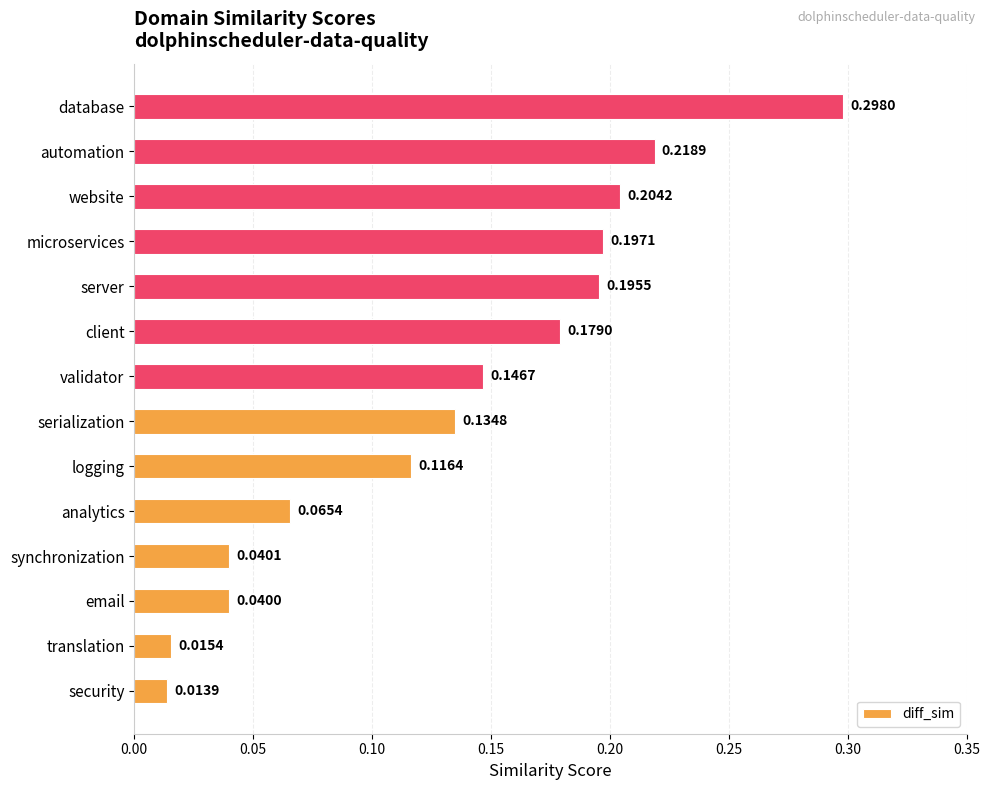

Which label corresponds to the largest value in the chart?

database